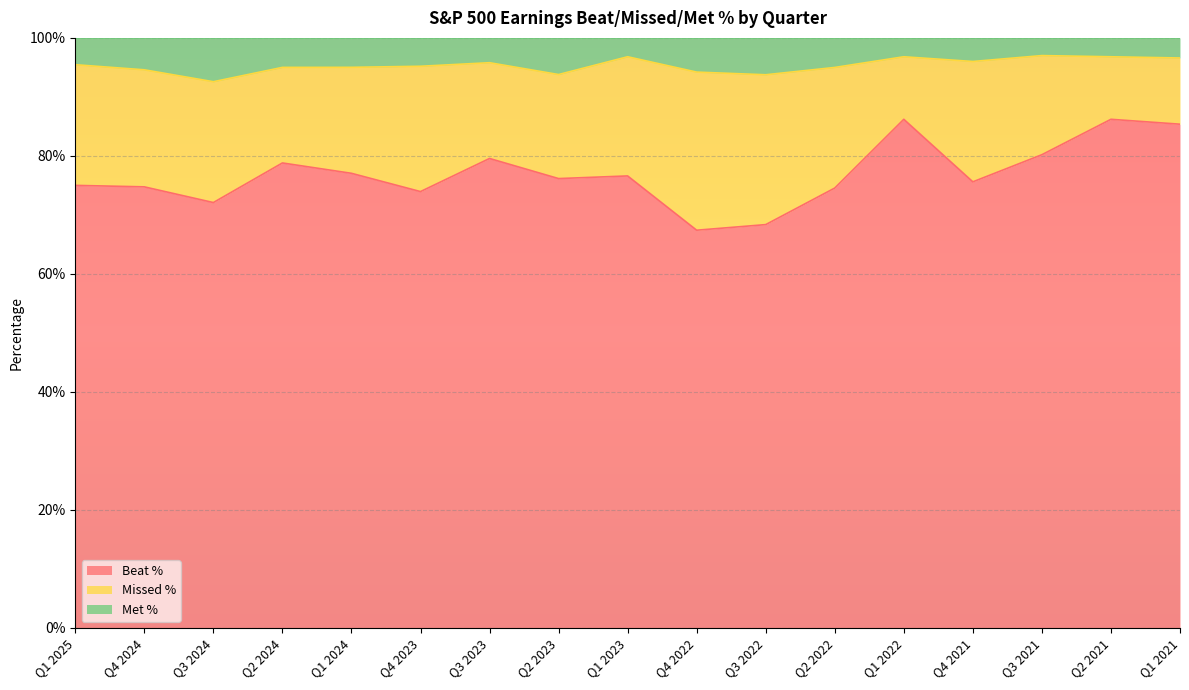

What is the minimum value for Beat %?

67.4